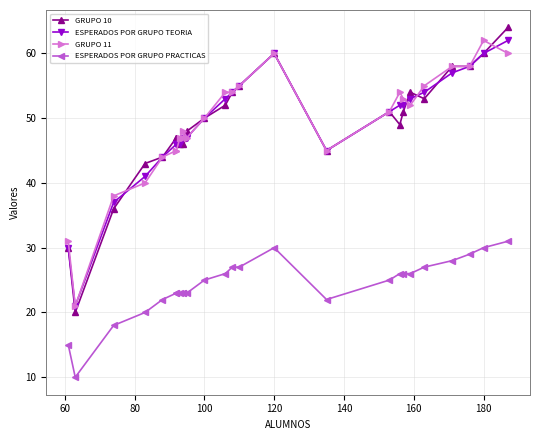

Which series has the largest range (max minus min)?

GRUPO 10